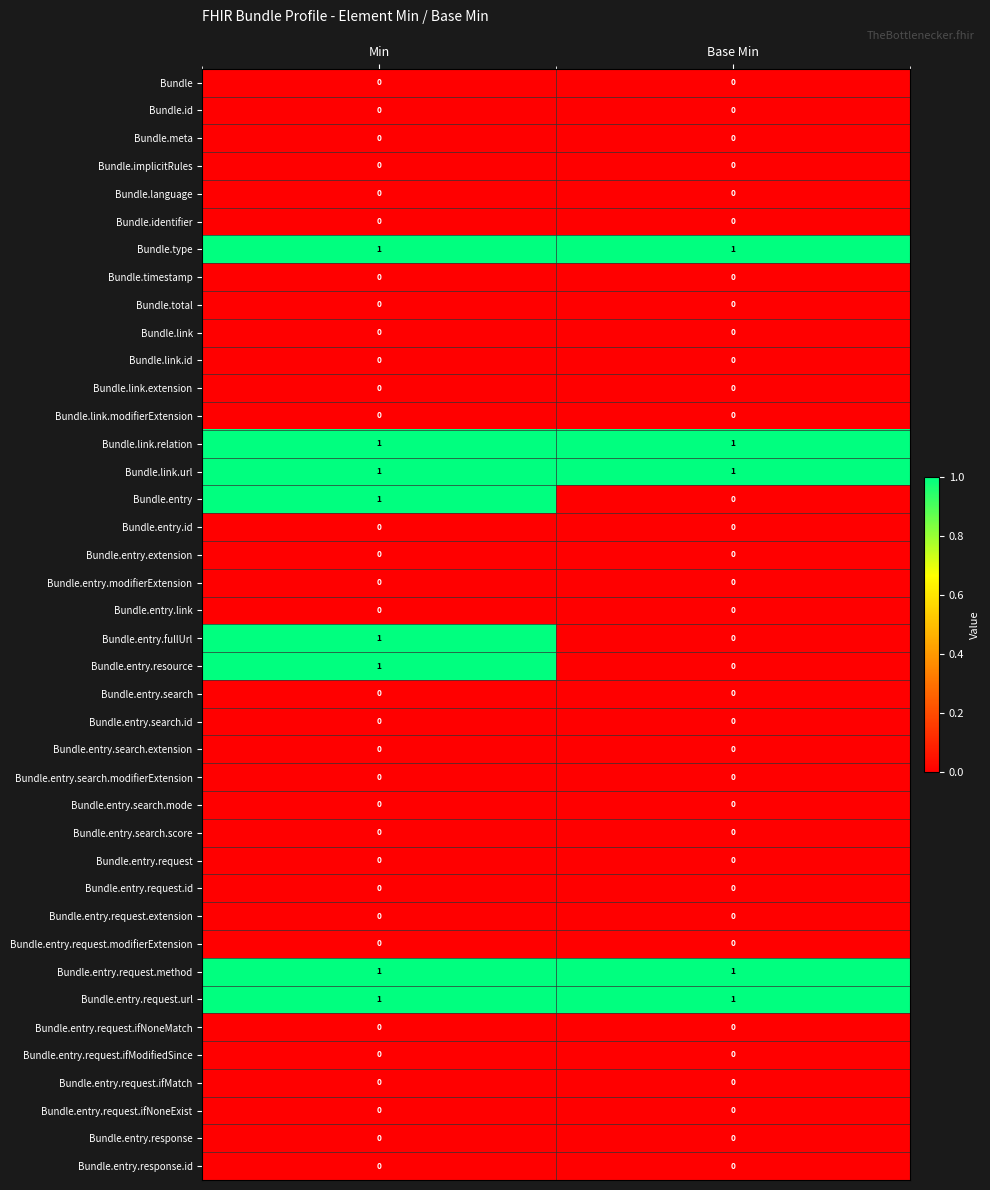

List the labels in order of Bundle.entry.fullUrl value, smallest first.

Base Min, Min